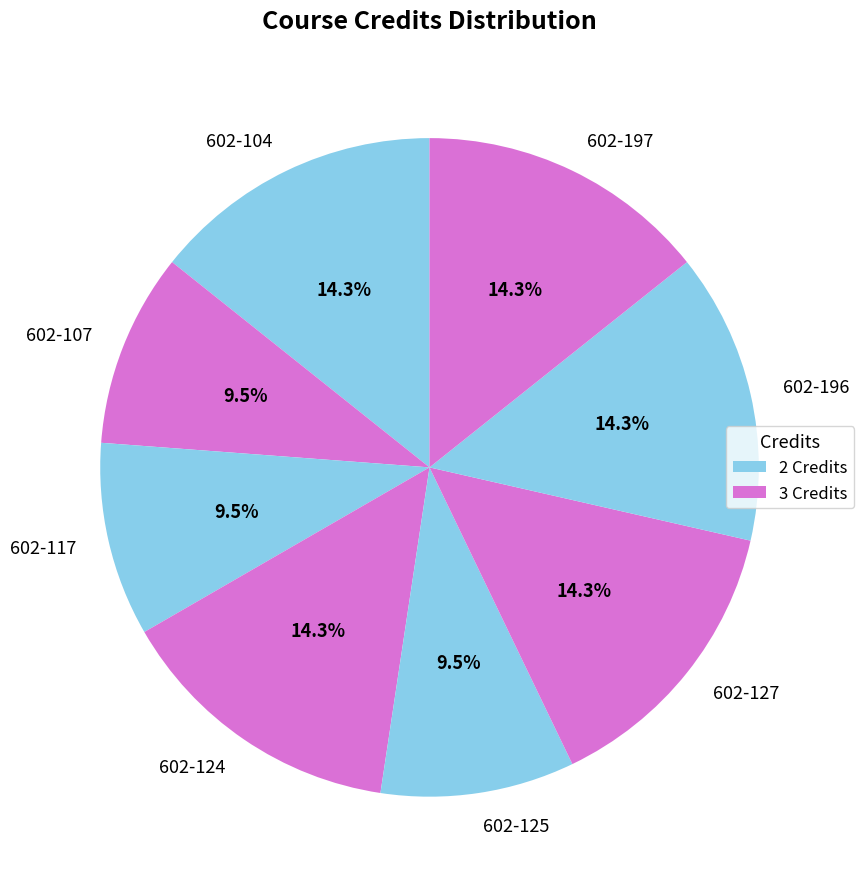

How many slices are in this pie chart?

8